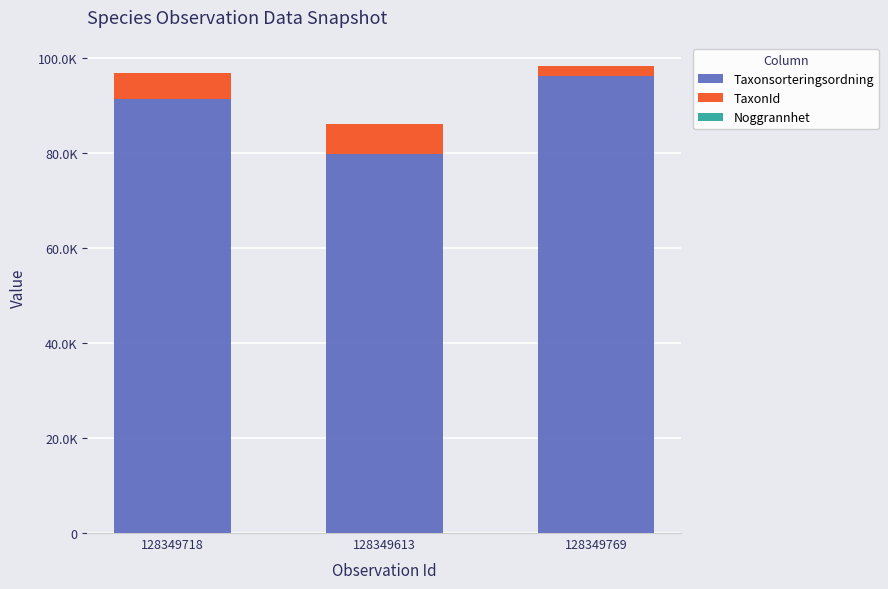

Which has a higher value, 128349718 or 128349769?

128349769